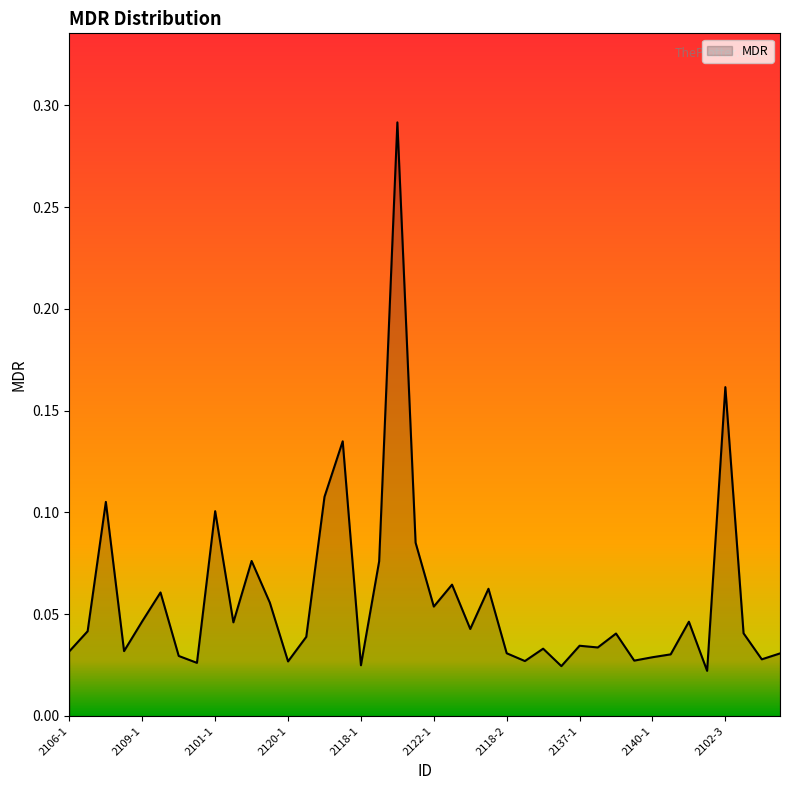

Rank the categories by value from lowest to highest.

2141-1, 2132-1, 2118-1, 2113-1, 2120-1, 2136-1, 2128-2, 2146-1, 2140-1, 2112-1, 2147-1, 2149-1, 2118-2, 2106-1, 2108-1, 2128-1, 2142-1, 2137-1, 2109-2, 2133-1, 2144-1, 2104-2, 2126-1, 2111-1, 2128-3, 2109-1, 2122-1, 2114-1, 2102-2, 2134-1, 2131-1, 2124-1, 2055-5, 2116-1, 2101-1, 2115-1, 23230-1, 2097-2, 2102-3, 2105-1